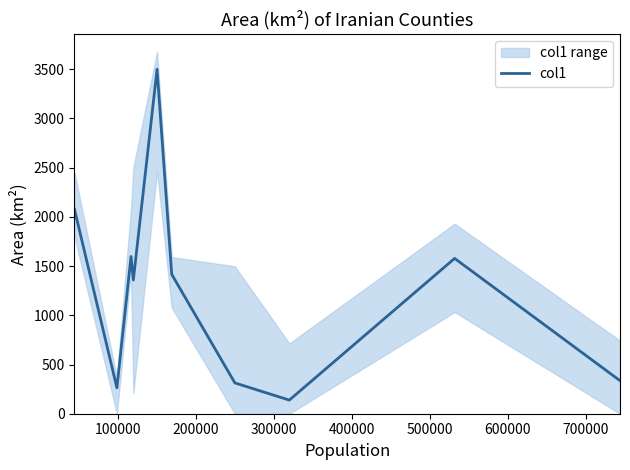

The value at 700000 is 40.3. True or false?

False